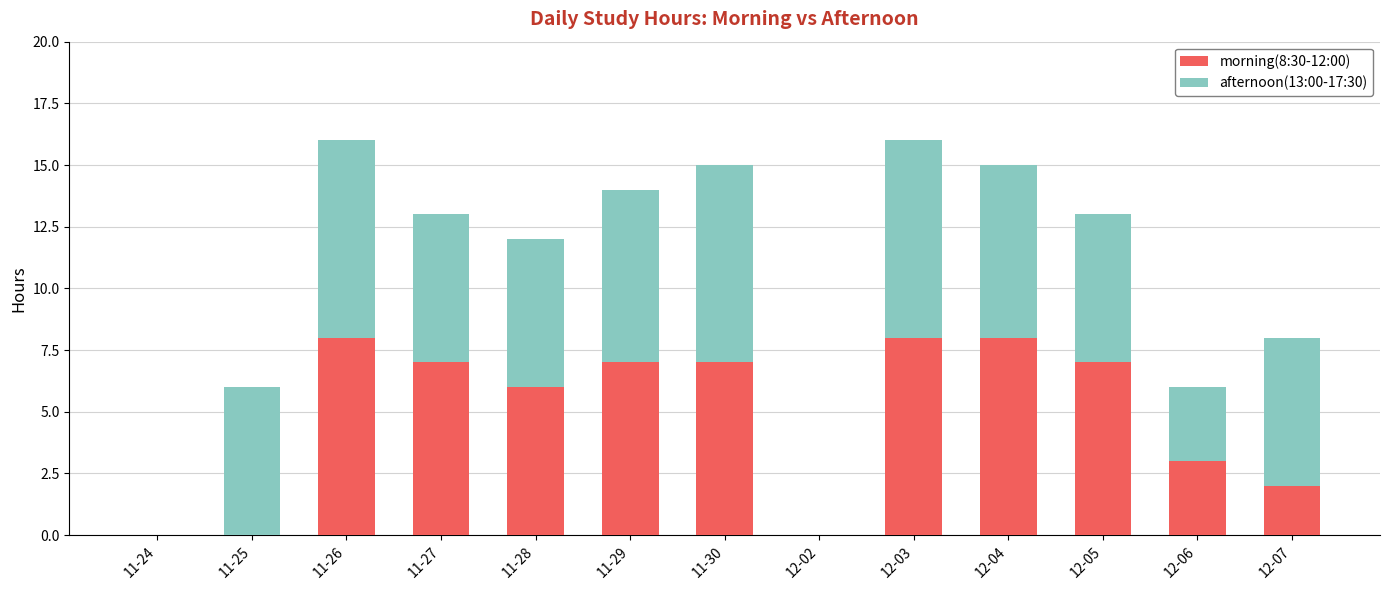

Are the bars horizontal?

No